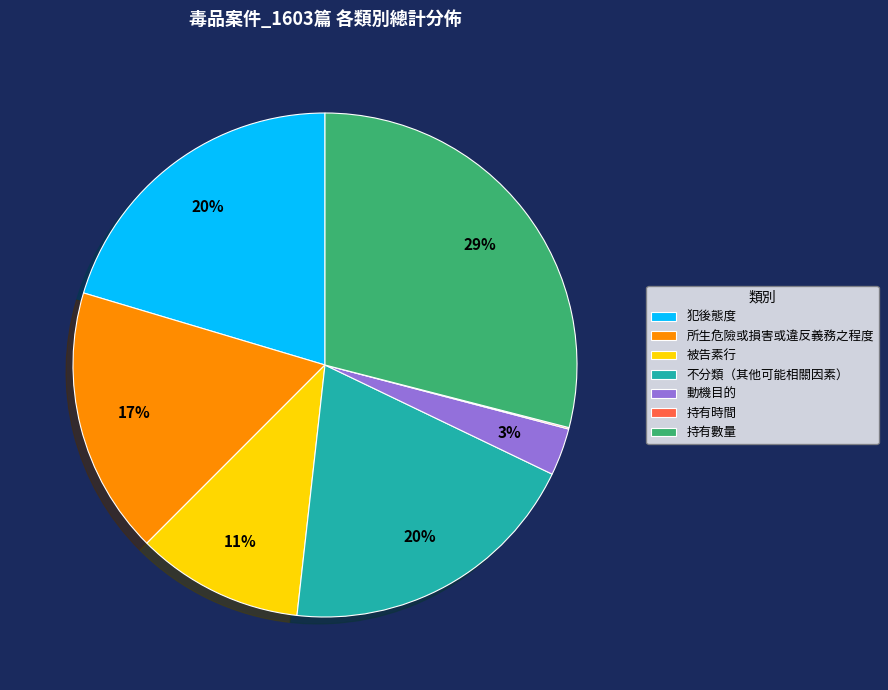

Is 被告素行 the majority of the pie?

No